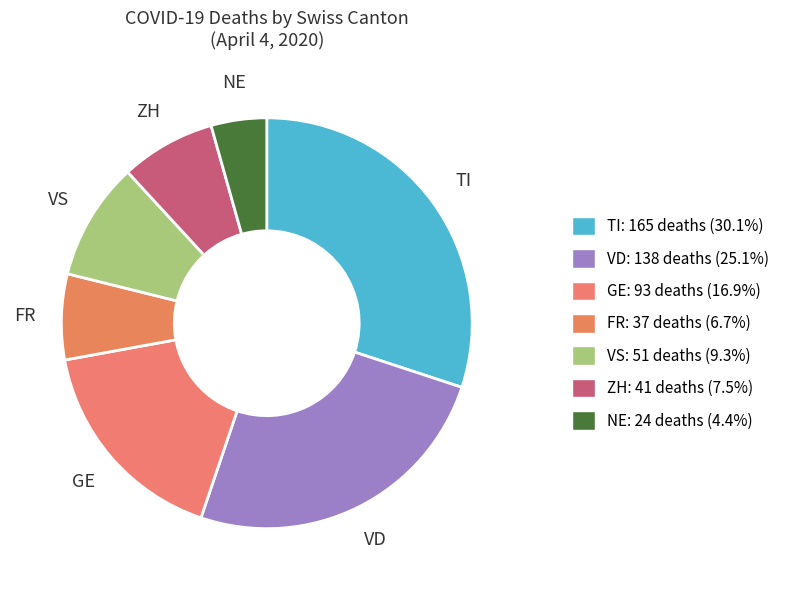

Is there any slice that represents more than half of the pie?

No